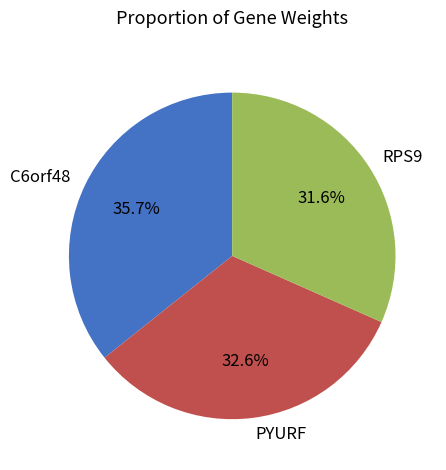

True or false: C6orf48 accounts for 22% of the total.

False